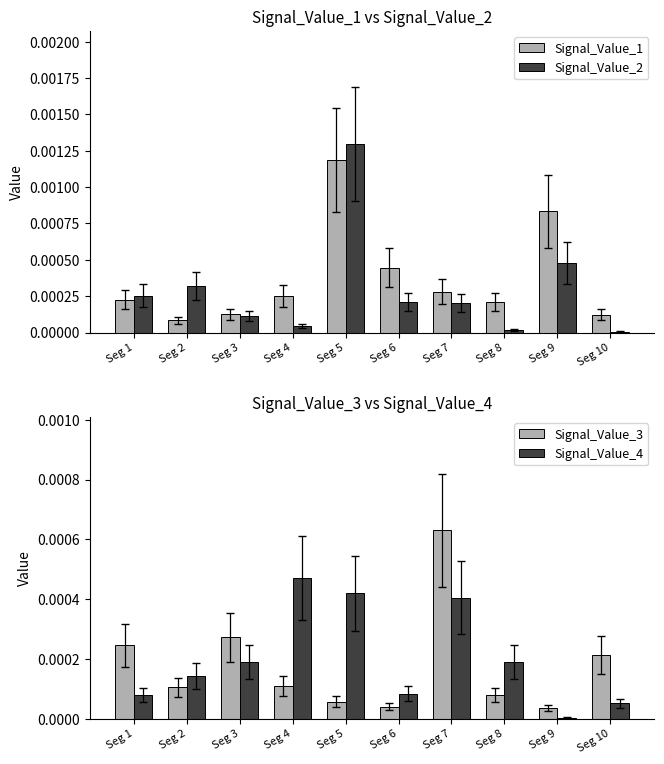

How many series are shown in this chart?

4